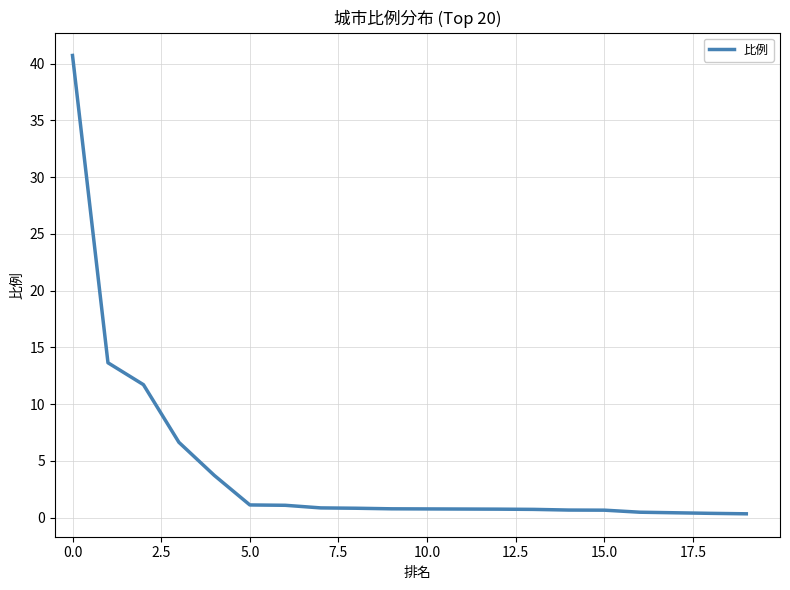

What is the maximum value shown in the chart?

40.7